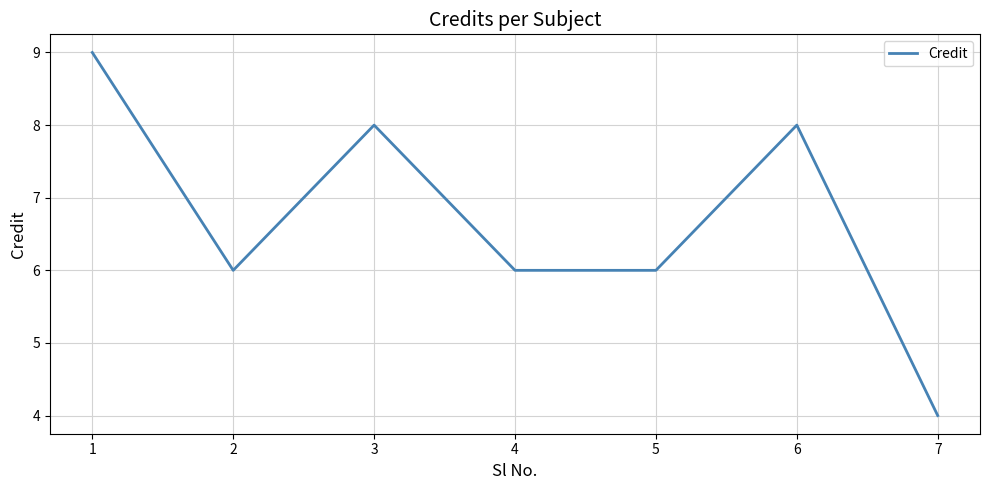

What is the smallest value displayed?

4